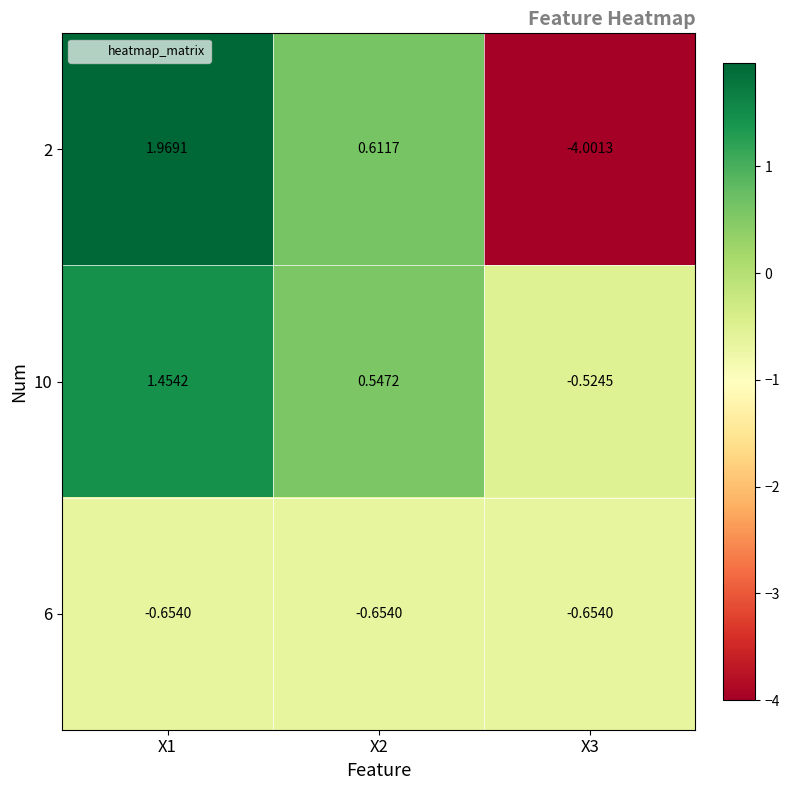

Which series has the largest total across all categories?

10